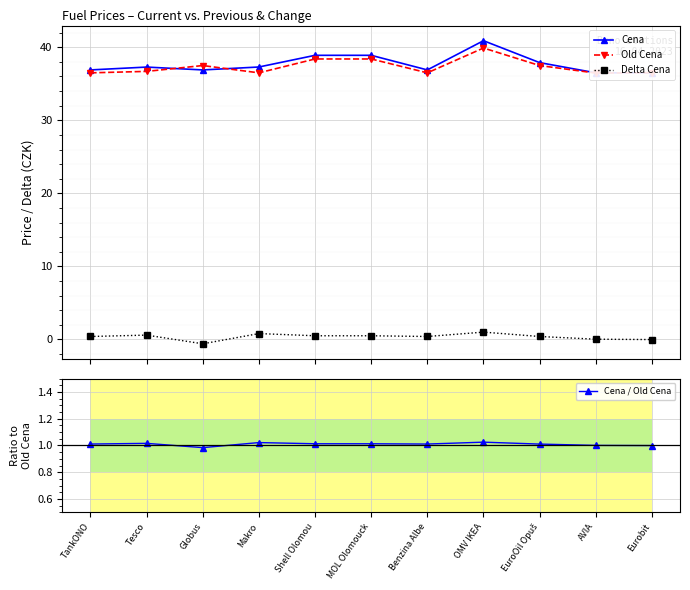

Which series has the widest spread of values?

Cena